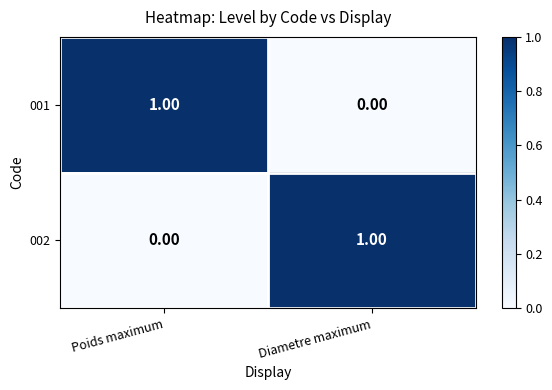

What is the total value across all series at Diametre maximum?

1